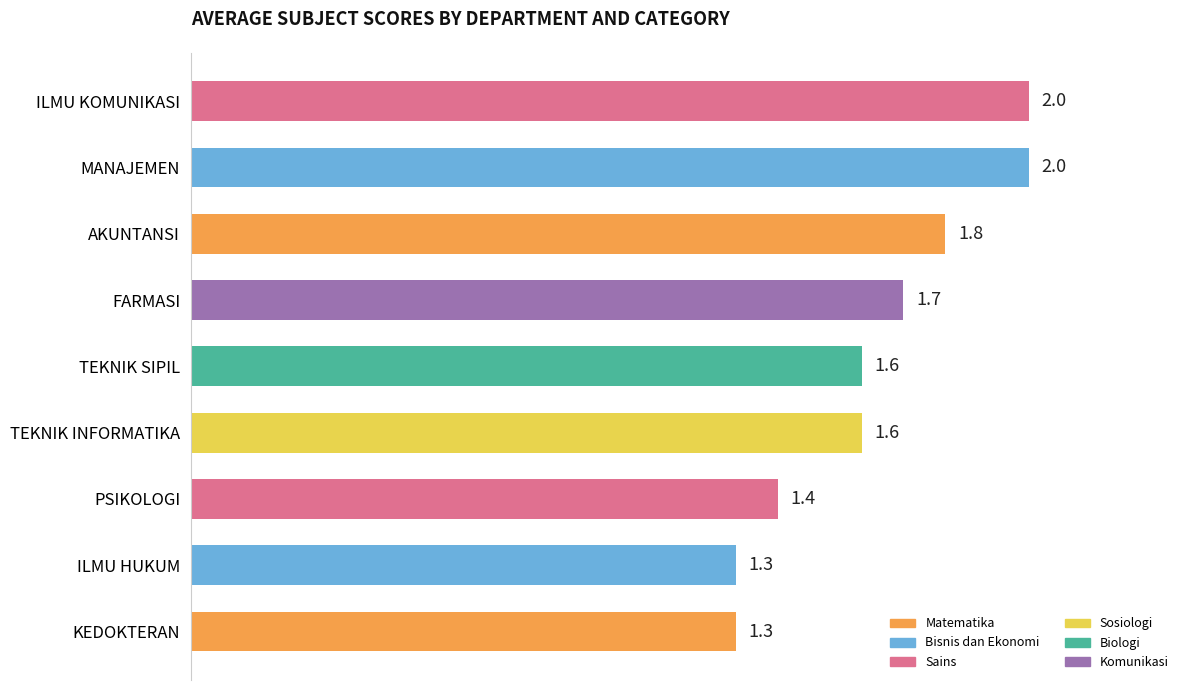

Is it true that the value at PSIKOLOGI is 2.0?

False